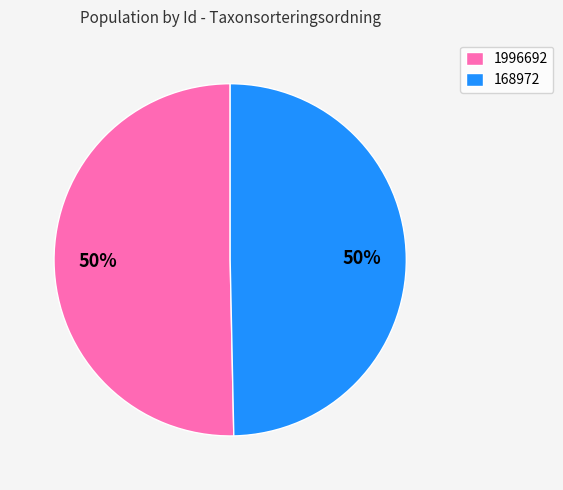

Which slice represents more than half of the pie?

1996692